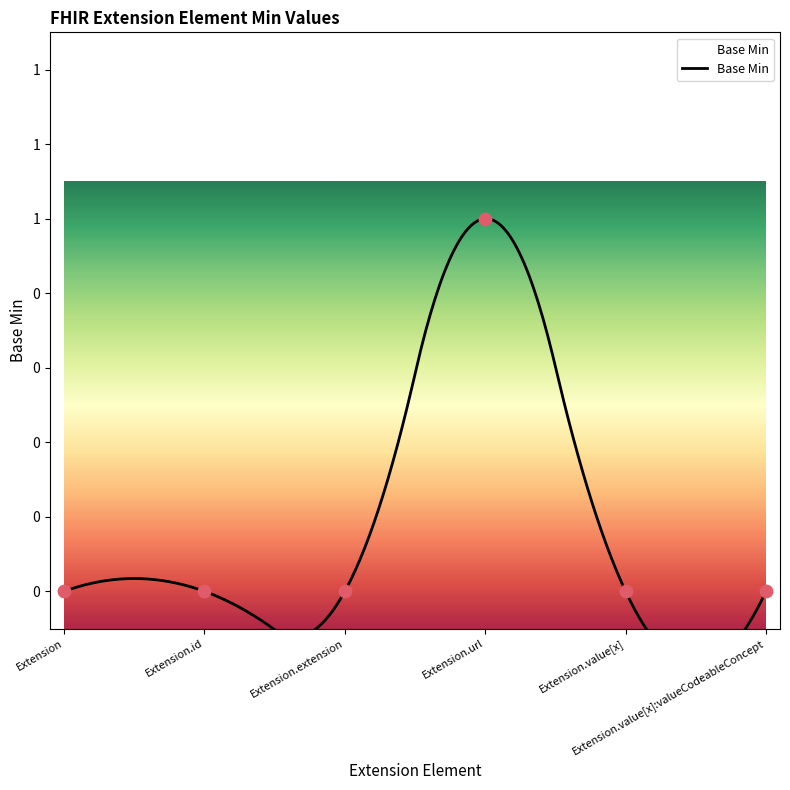

What is the change in value from Extension.id to Extension.url?

+1